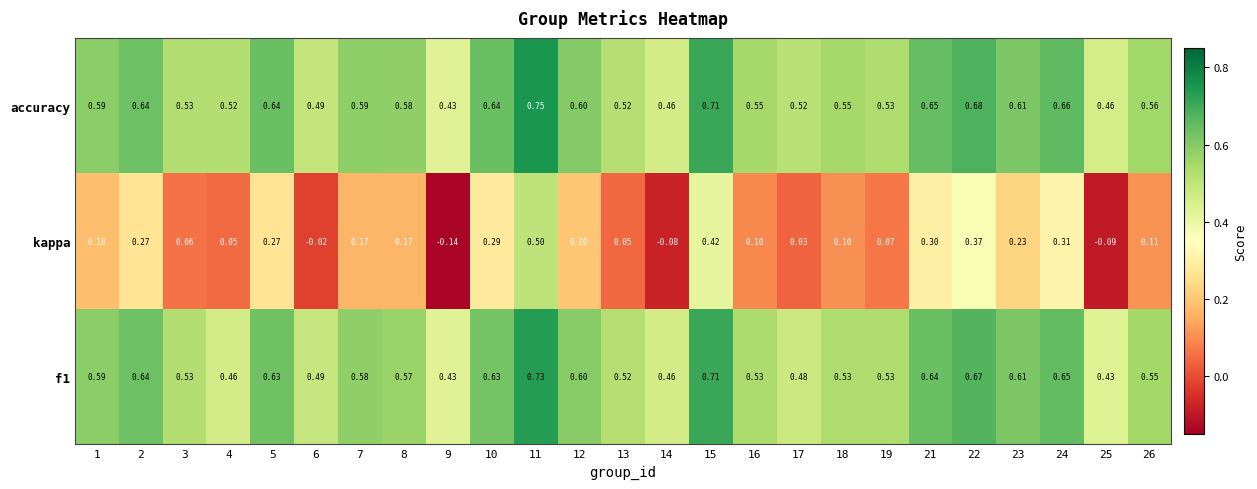

Which series changed the most between 11 and 19?

kappa